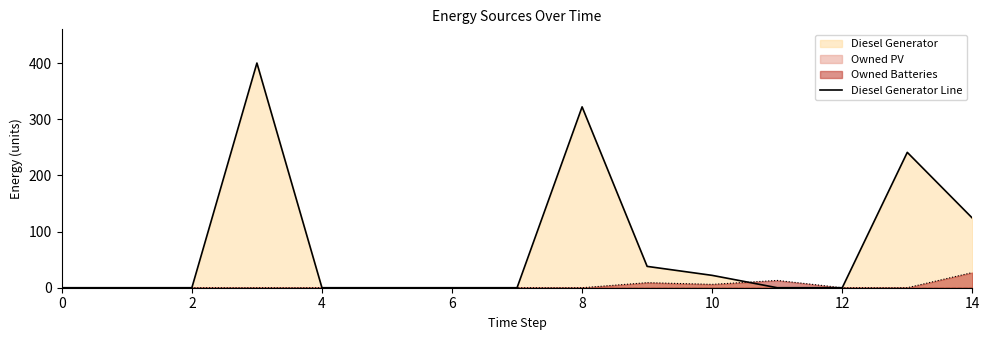

True or false: Owned Batteries has a value of 0.0 at 12.

True